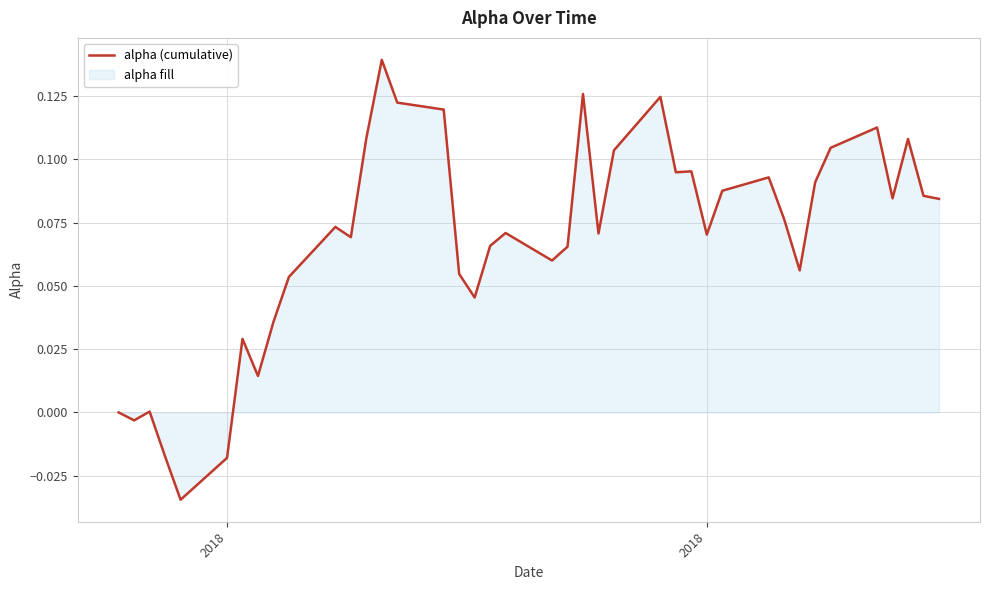

What is the average value?

0.1